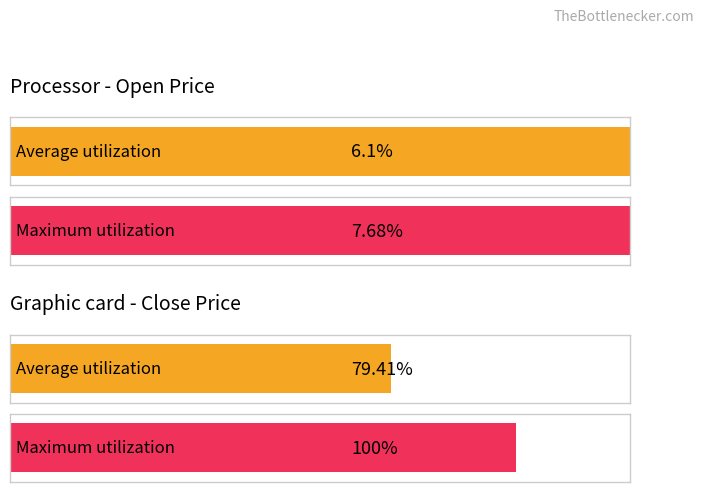

Rank the series by their maximum value, from lowest to highest.

Average utilization, Maximum utilization